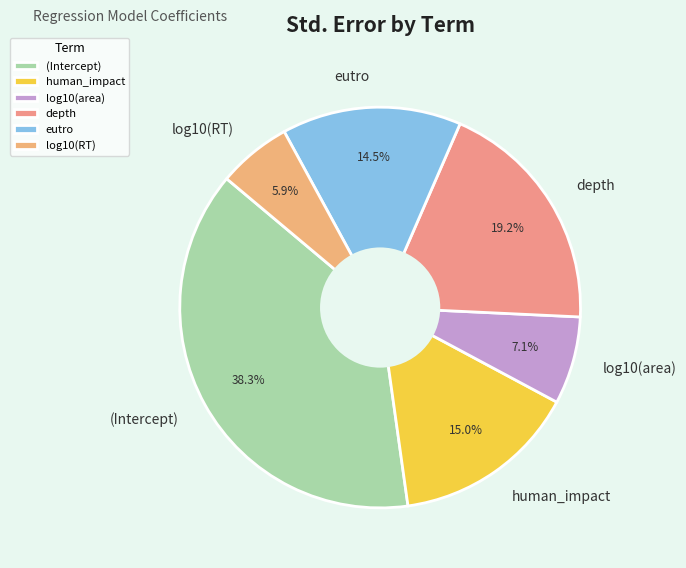

Does any single category account for the majority?

No